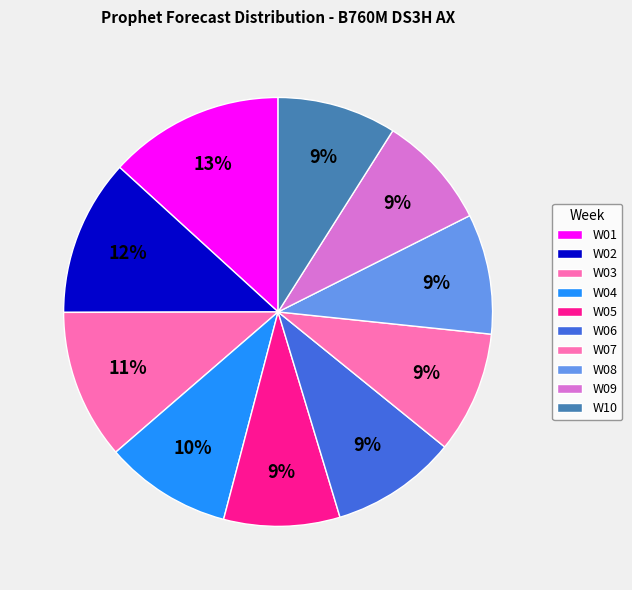

Which slice is the smallest?

W09